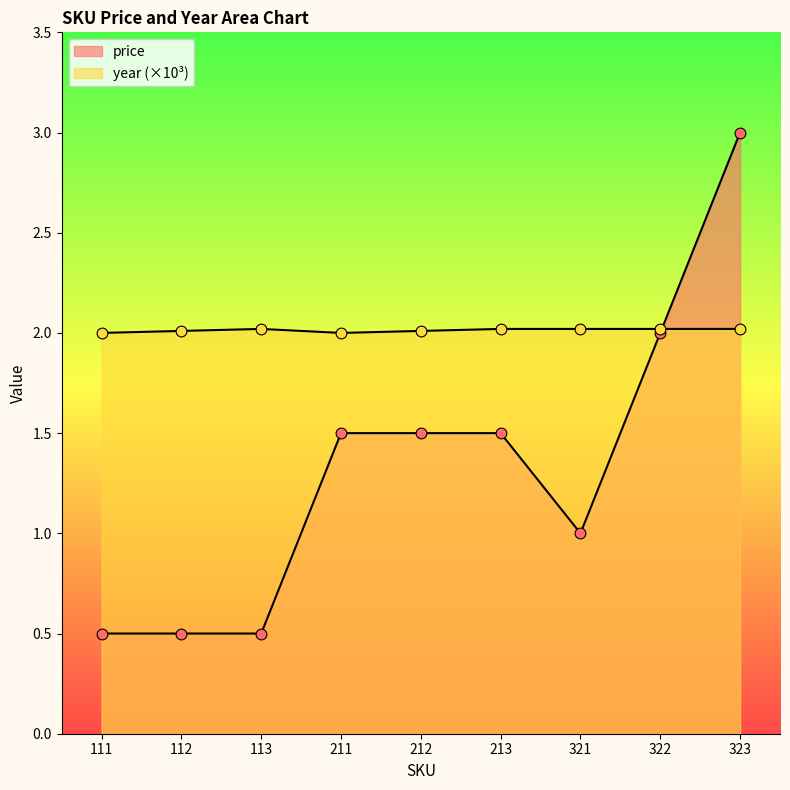

Which series has the largest Y range (max minus min)?

price